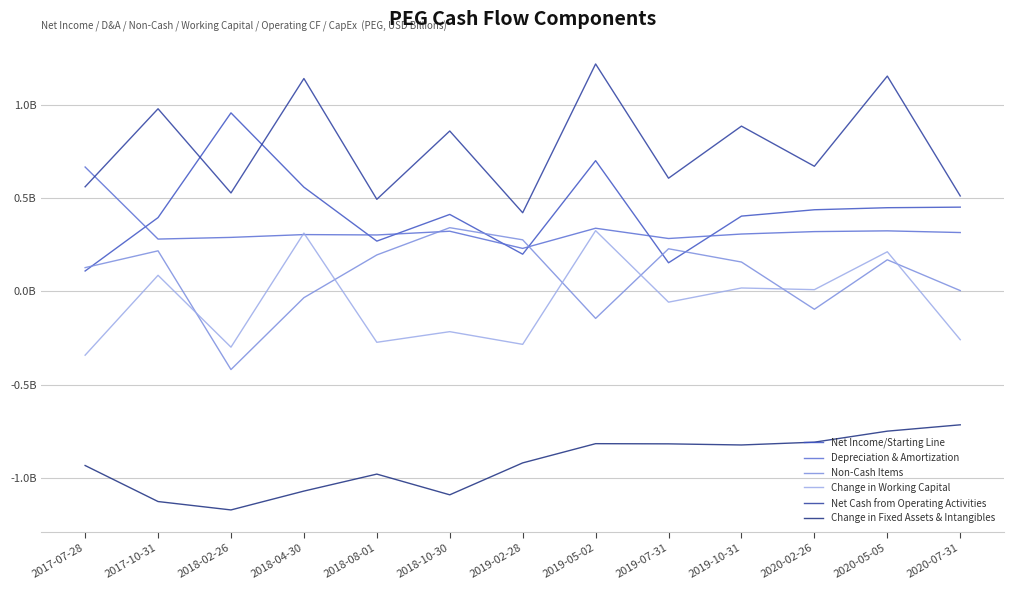

The Change in Fixed Assets & Intangibles series shows -1.2 at 2018-02-26. True or false?

True